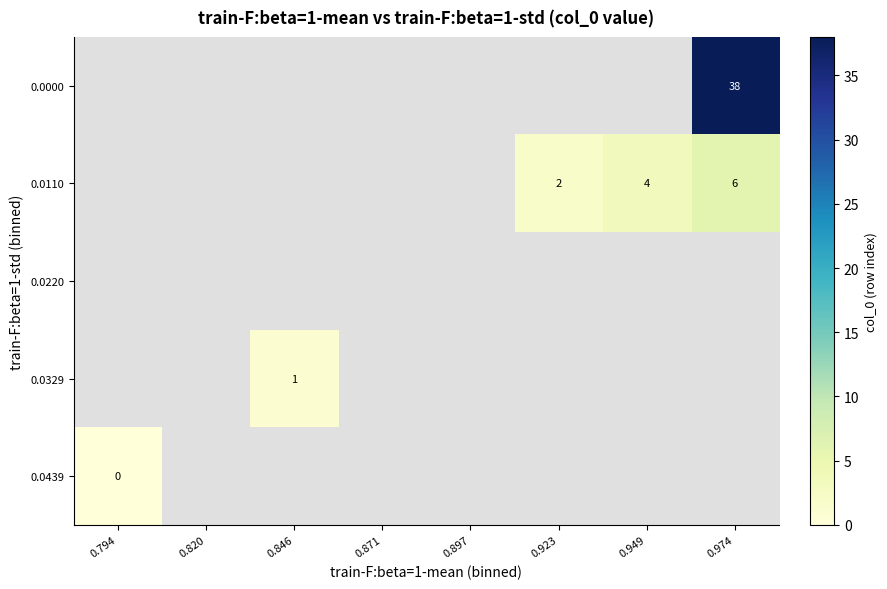

Is it true that 0.0329 equals 1 at 0.846?

True